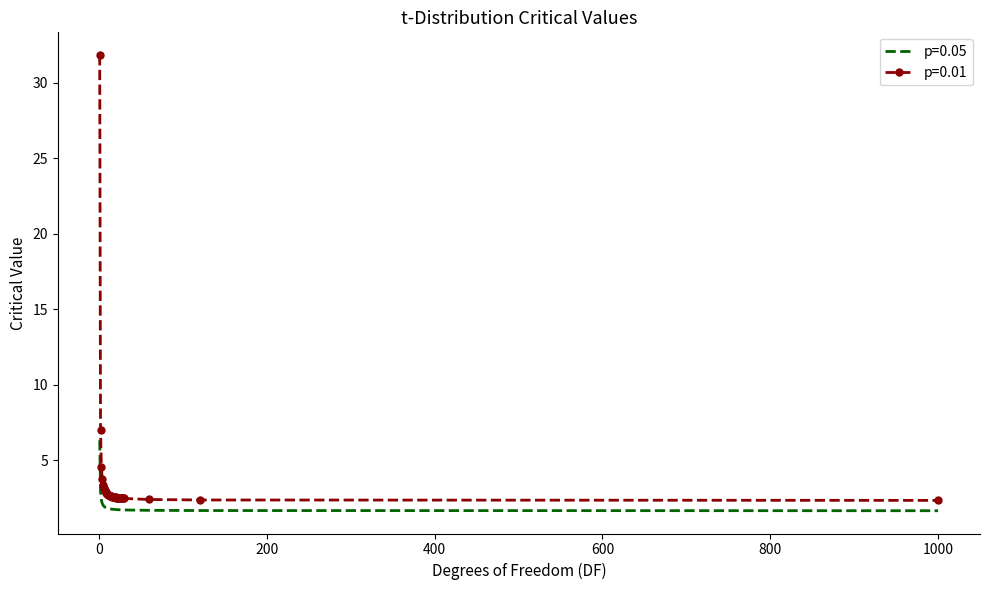

True or false: p=0.01 and p=0.05 cross at least once.

False